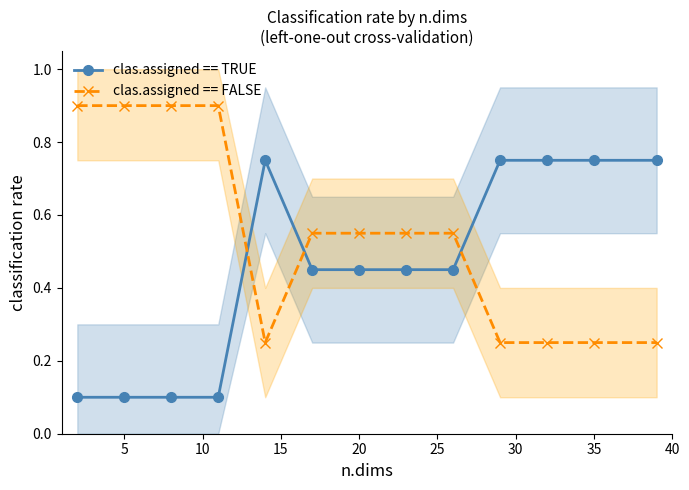

In clas.assigned == TRUE, how many points are higher than both neighbors (excluding endpoints)?

1